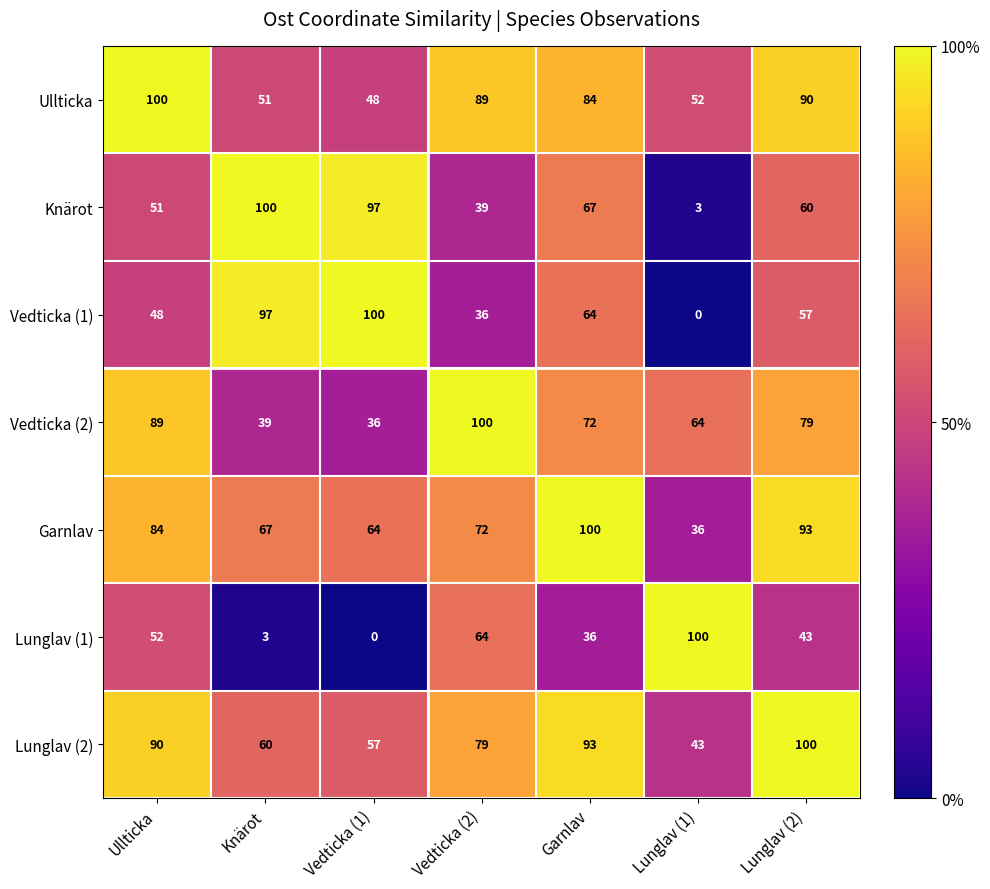

Is it true that Garnlav equals 90 at Vedticka (1)?

False